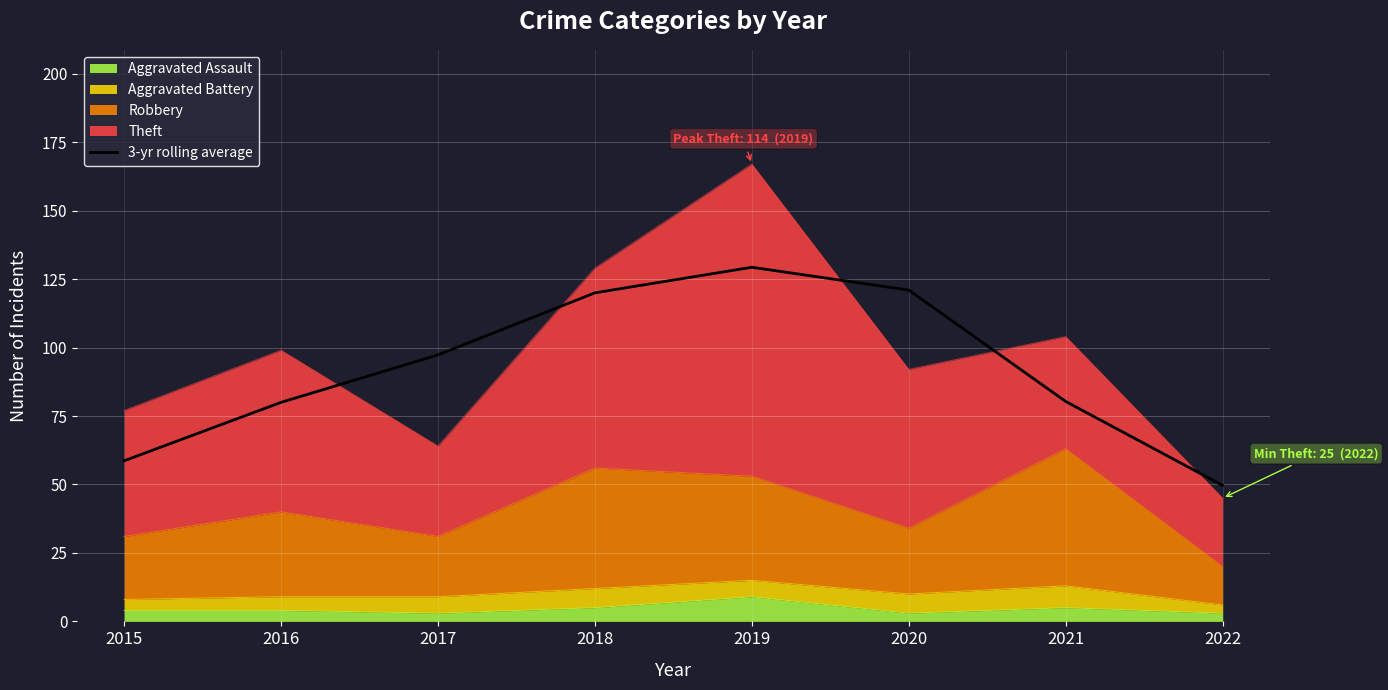

List the labels in order of value, smallest first.

2022, 2015, 2016, 2021, 2017, 2018, 2020, 2019